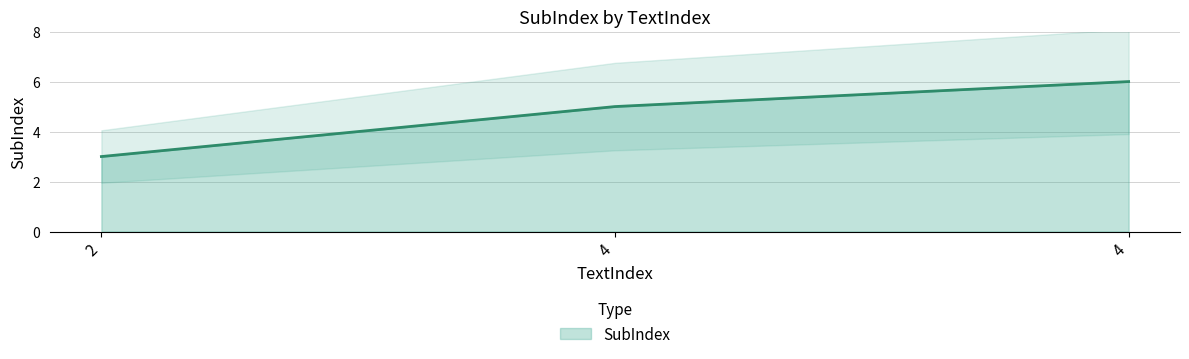

At which label does the data first exceed 5?

4